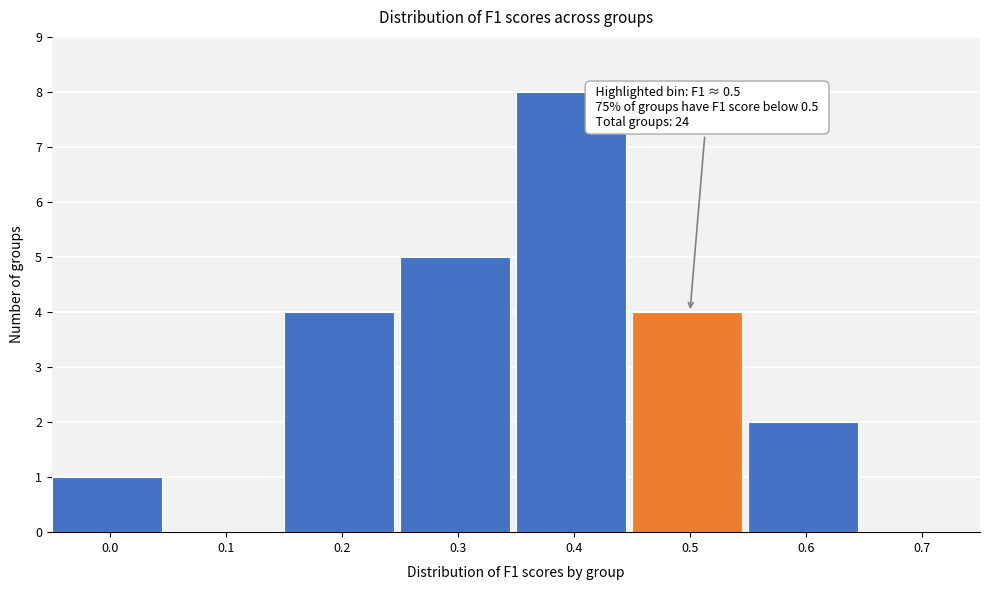

Reading left to right, what are all the values shown in this chart?

0.0=1	0.1=0	0.2=4	0.3=5	0.4=8	0.5=4	0.6=2	0.7=0